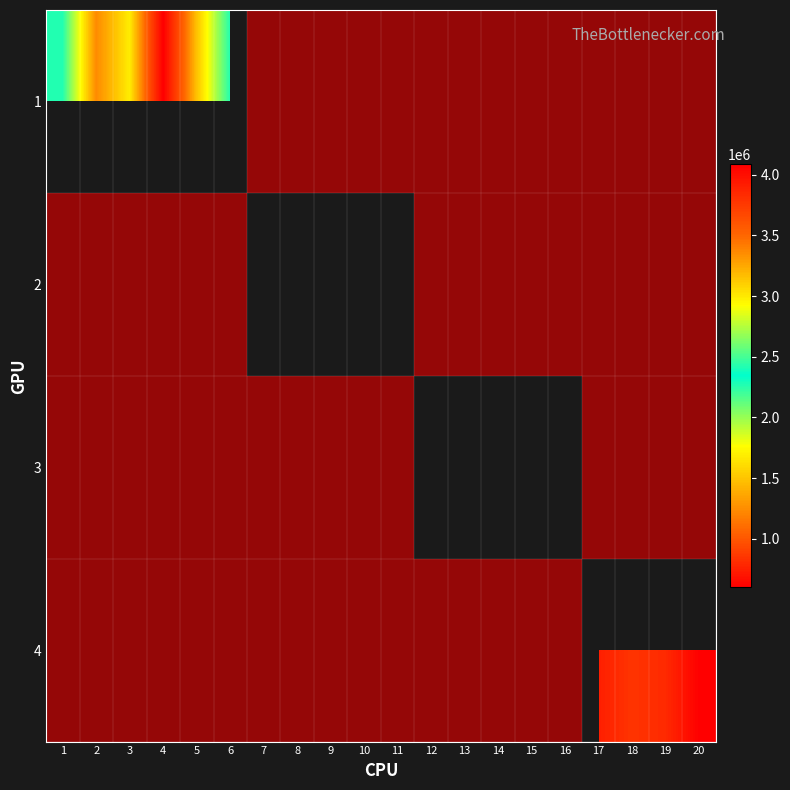

Count the number of categories in the chart.

20